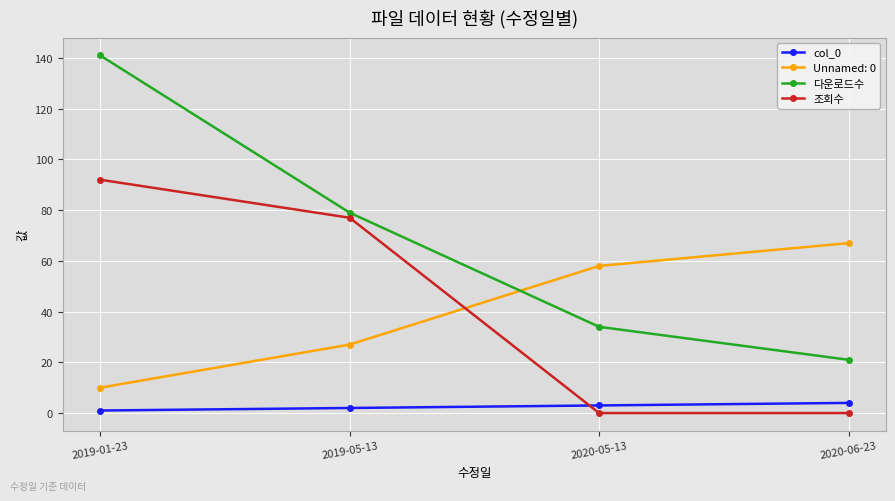

What is the spread (max minus min) of values at 2020-05-13?

58